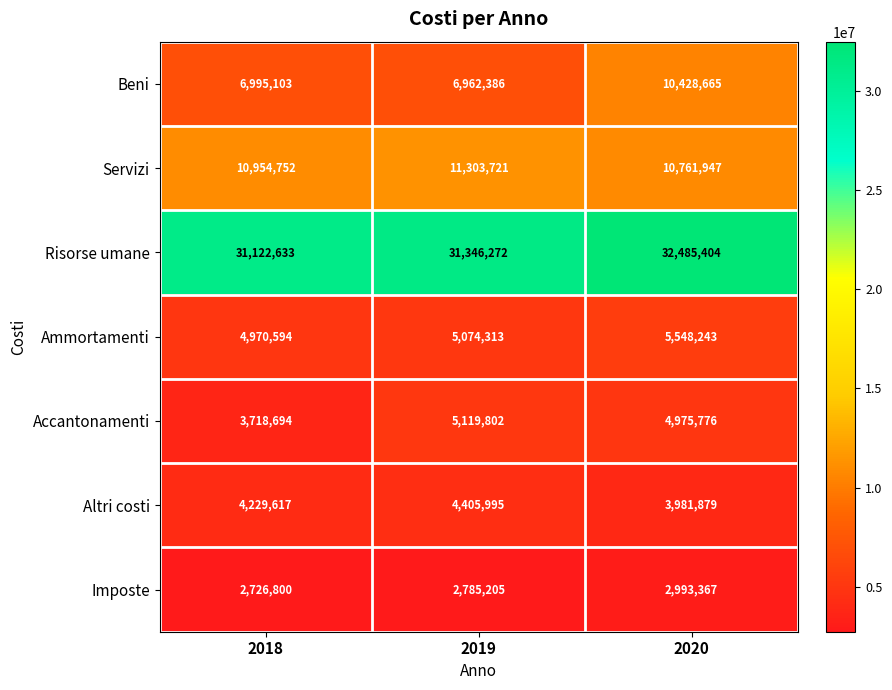

What is the difference between the maximum and minimum values in the Risorse umane series?

1362771